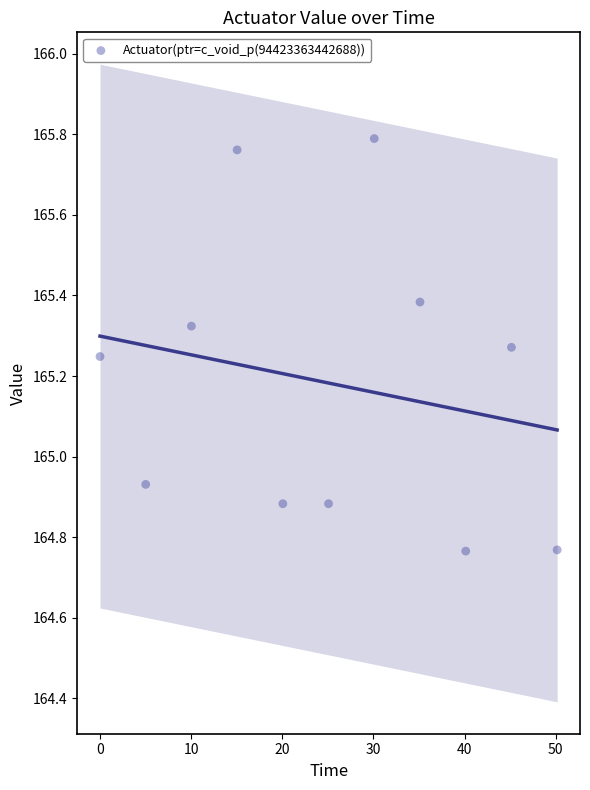

What is the average X value?

25.1